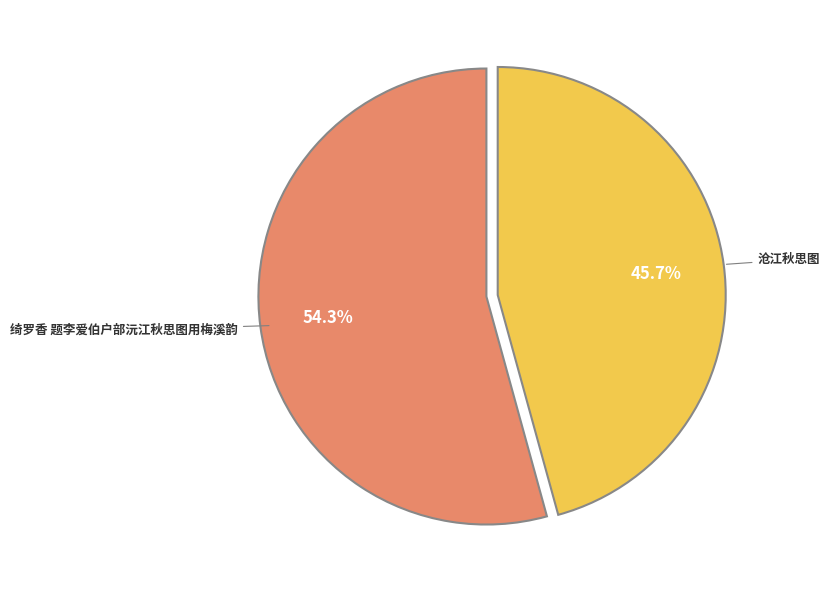

Count the number of slices in the pie.

2